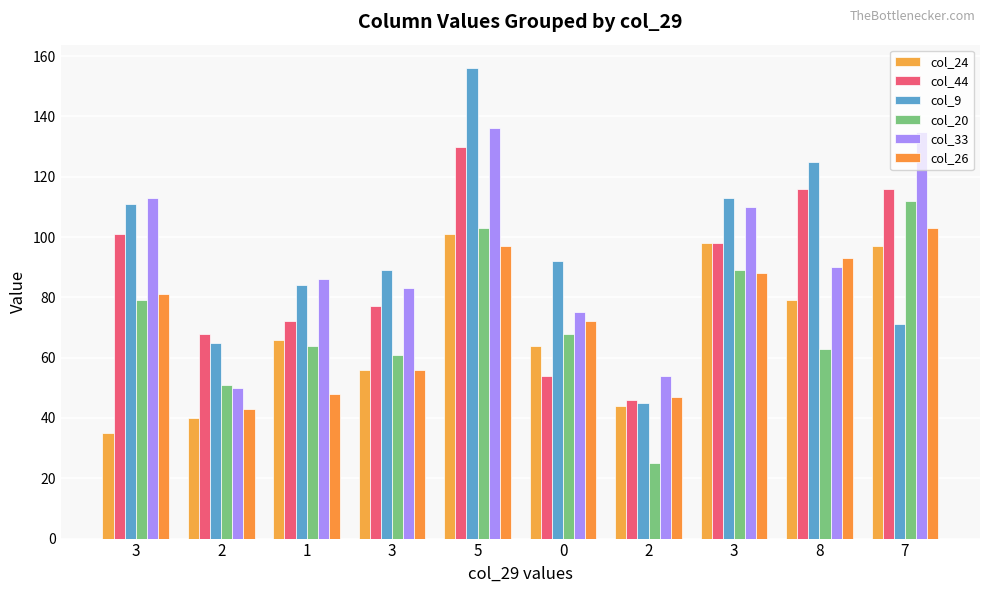

How many bars are there in total?

60